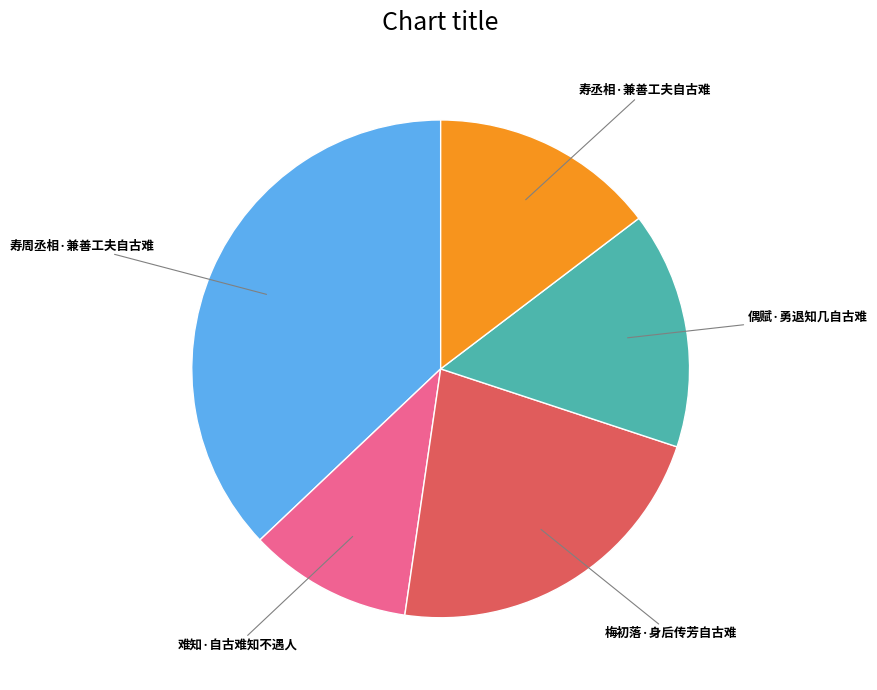

Approximately how many times larger is the value at 梅初落·身后传芳自古难 compared to 寿周丞相·兼善工夫自古难?

0.6